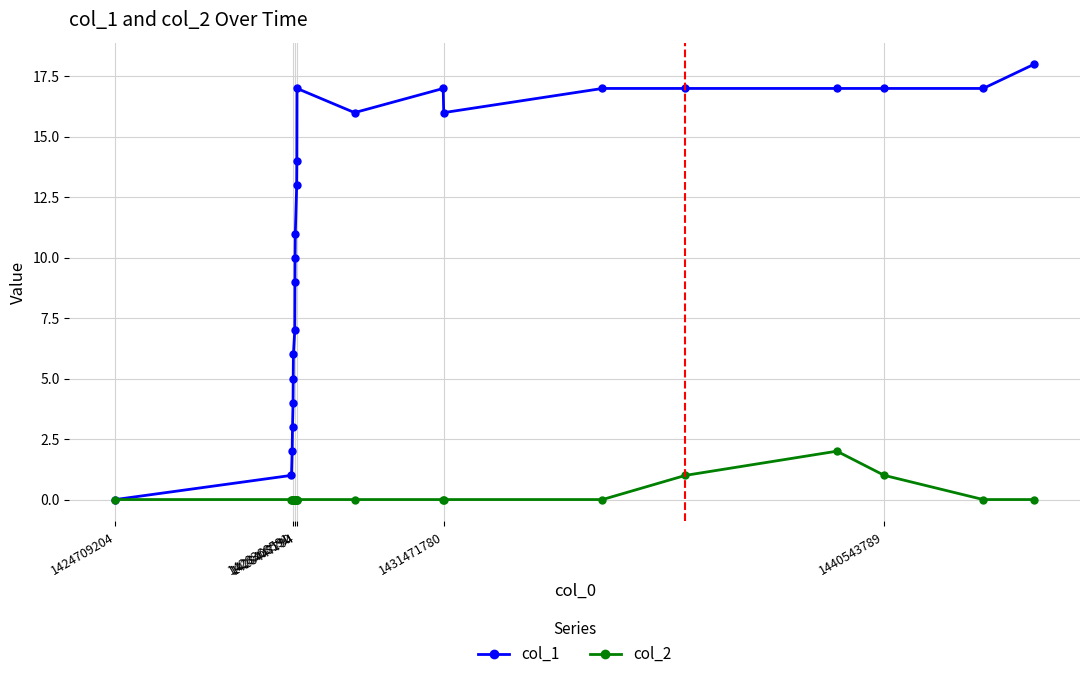

What are all the series names shown in the legend?

col_1, col_2